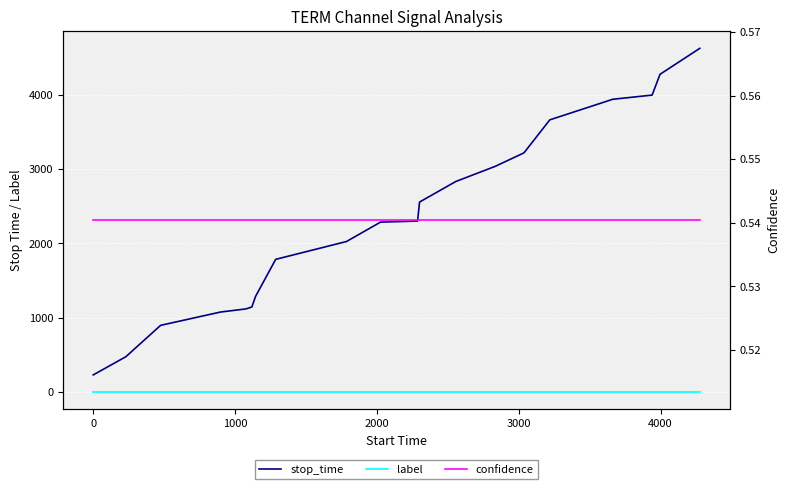

How many lines are shown in the chart?

3